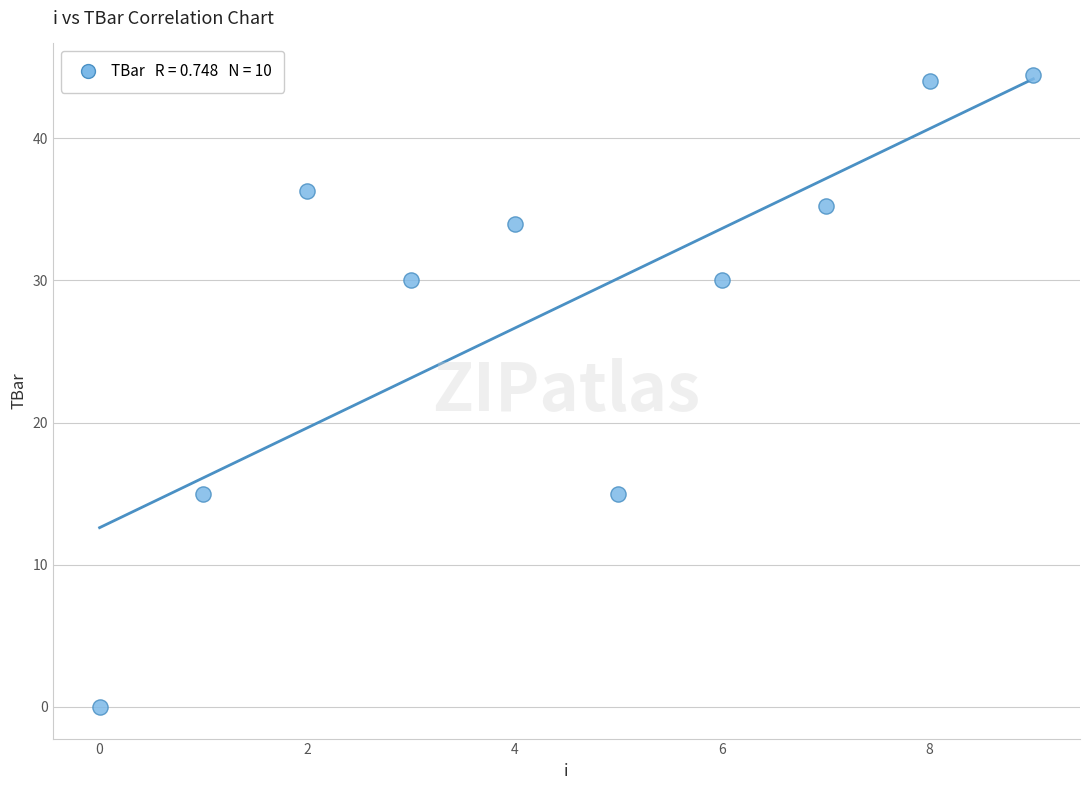

What is the range of Y values (max minus min)?

44.4